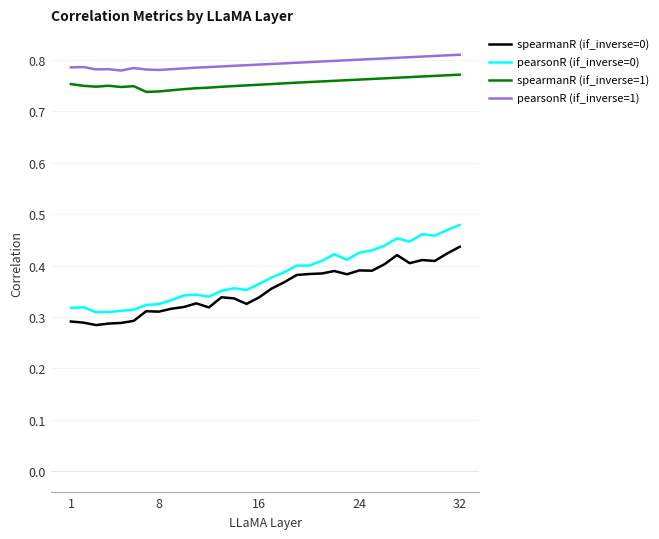

What is the difference between the second highest and minimum values in the spearmanR (if_inverse=0) series?

0.1